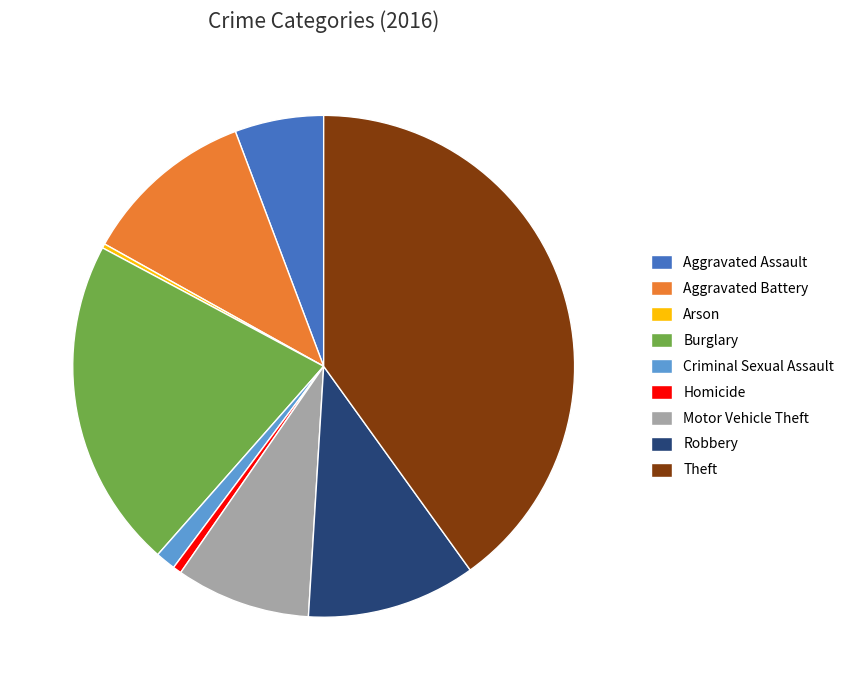

What is the ratio of the value at Aggravated Assault to the value at Aggravated Battery?

0.5